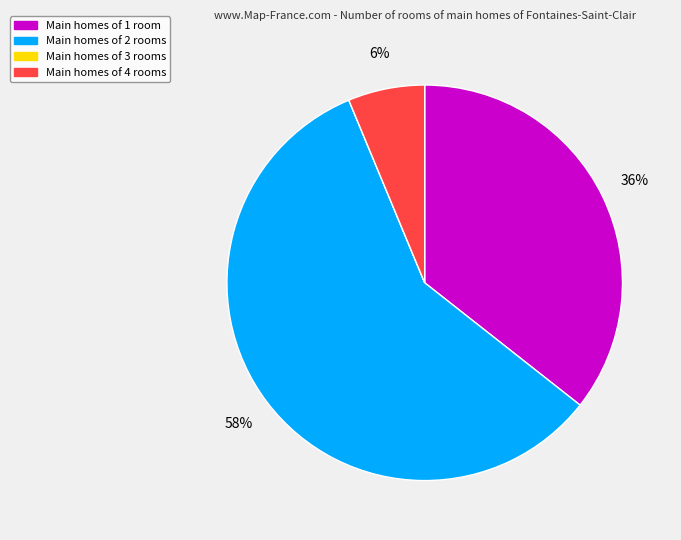

To the nearest percent, what is the average slice percentage?

25%